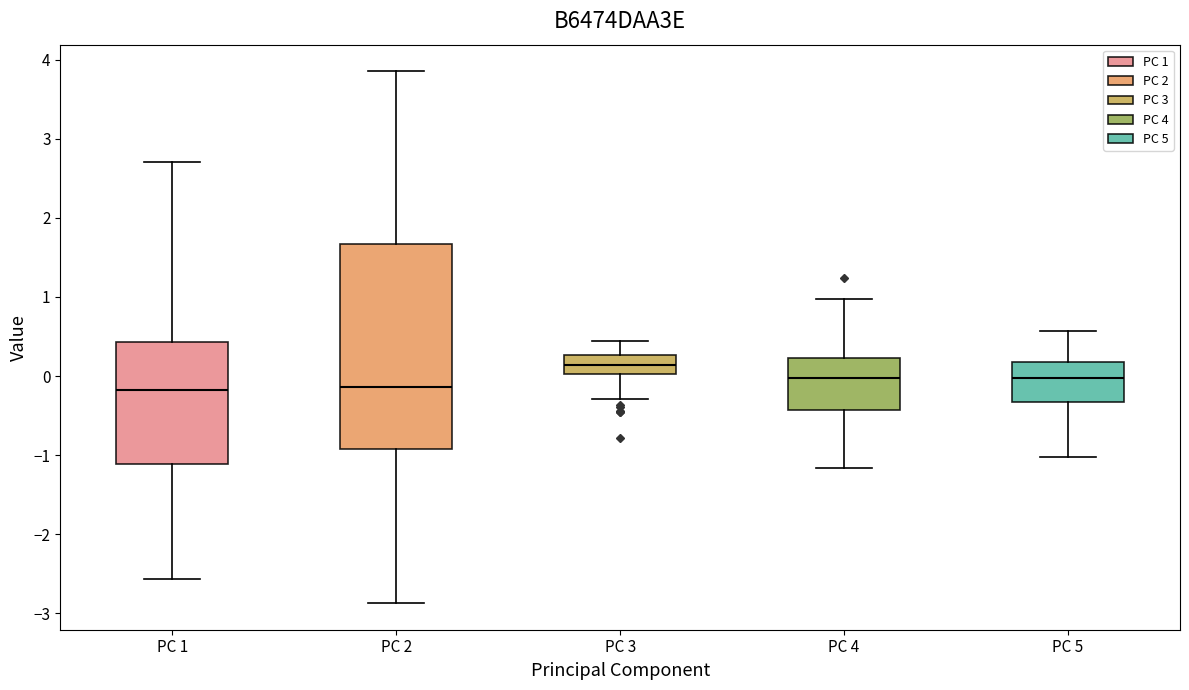

Where is the upper edge of the box for PC 2 on the y-axis? The values are not printed on the chart, so give them approximately, as read against the axis.

1.7